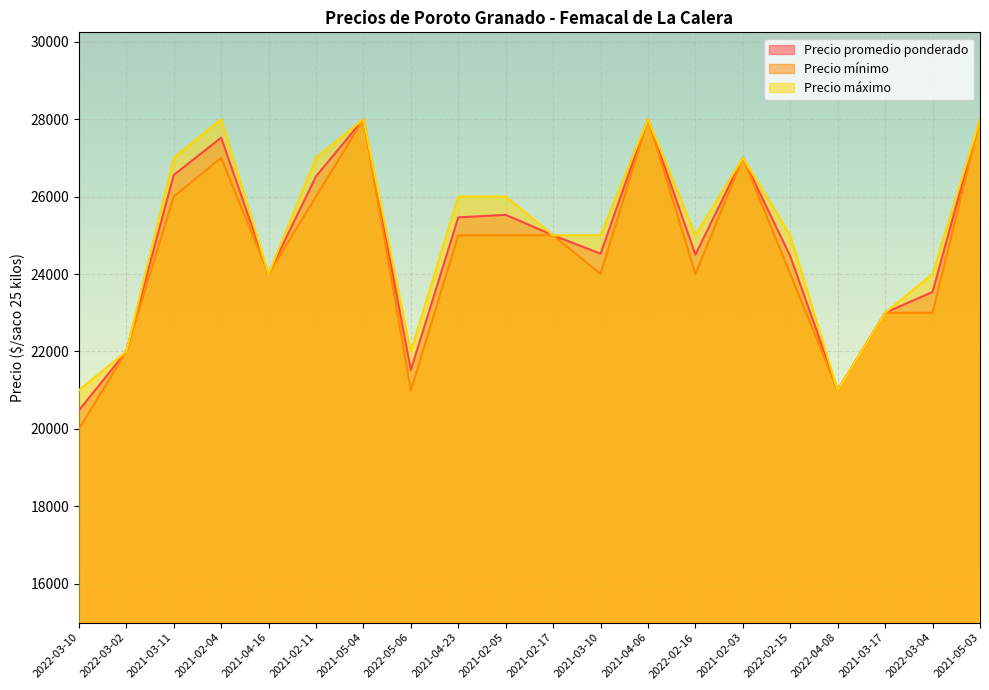

How many lines are shown in the chart?

3